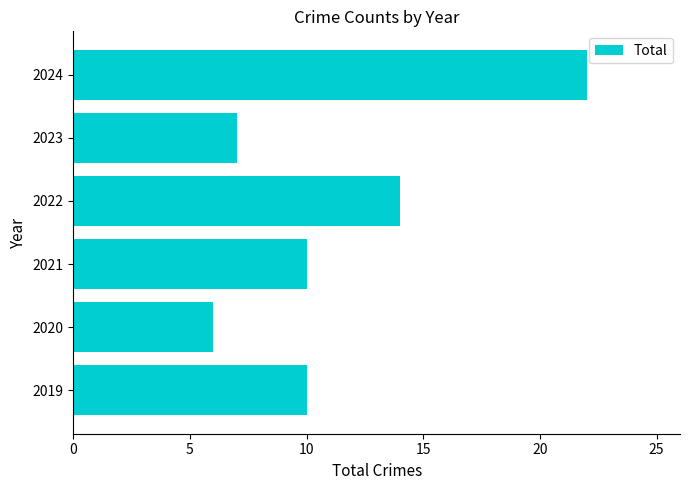

What is the change in value from 2020 to 2022?

+8